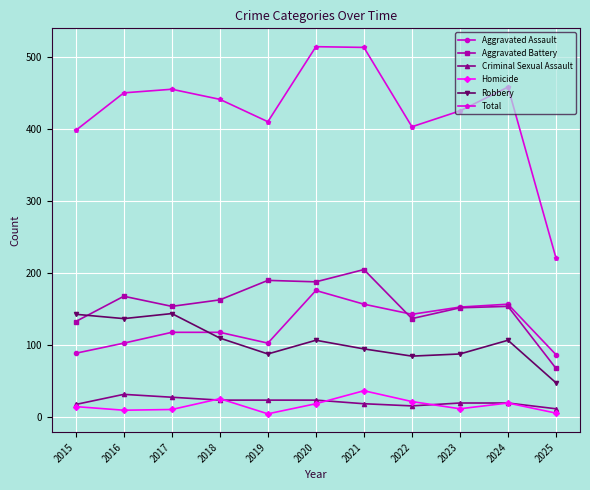

Is the value of Robbery at 2023 greater than the value of Aggravated Battery at 2016?

No